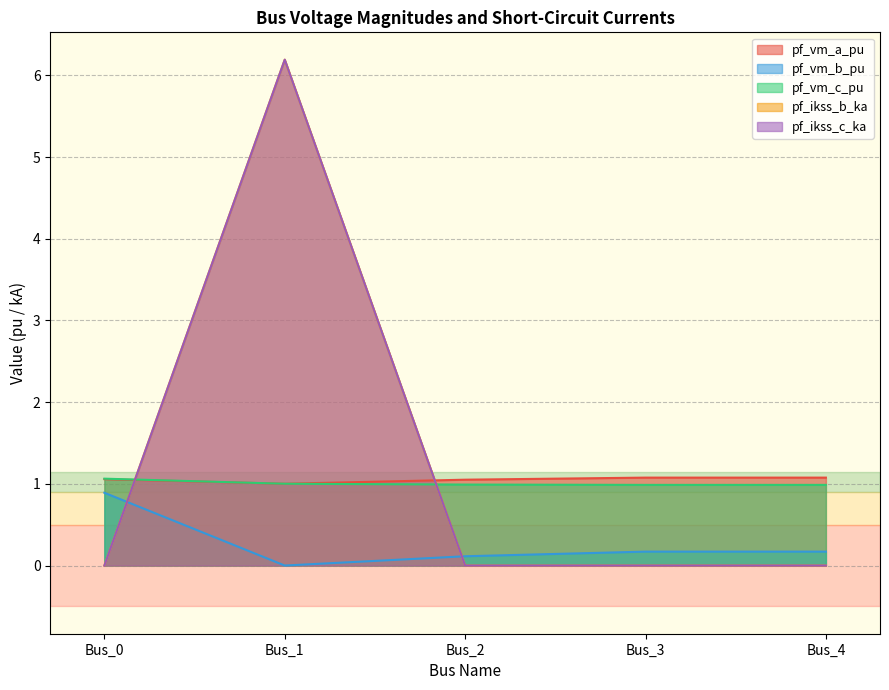

List the series in order of their peak value, highest first.

pf_ikss_b_ka, pf_ikss_c_ka, pf_vm_a_pu, pf_vm_c_pu, pf_vm_b_pu